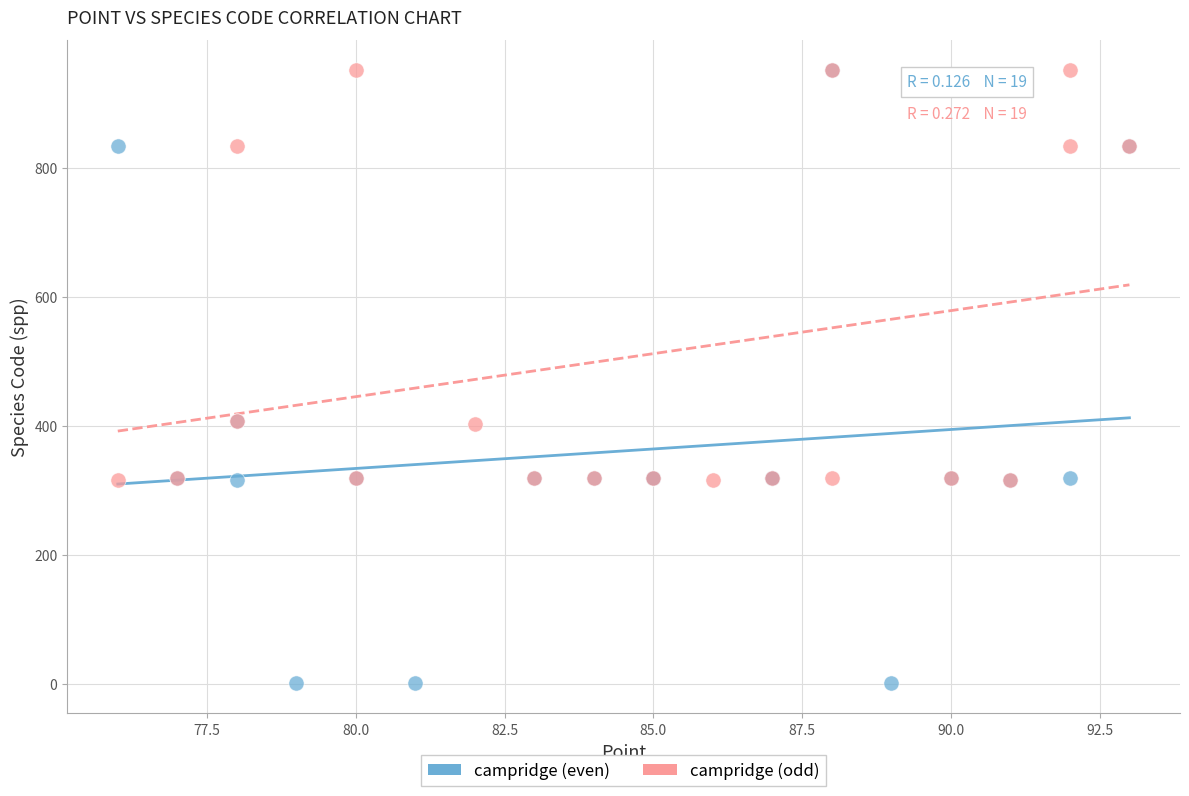

Which series has the widest spread of Y values?

campridge (even)